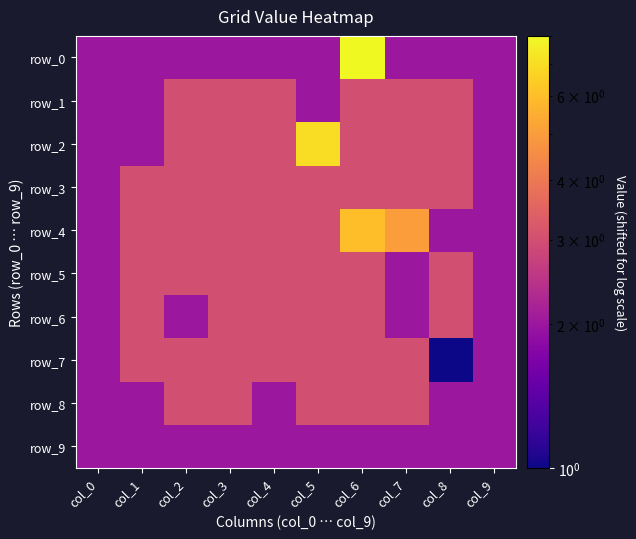

Count the number of categories in the chart.

10